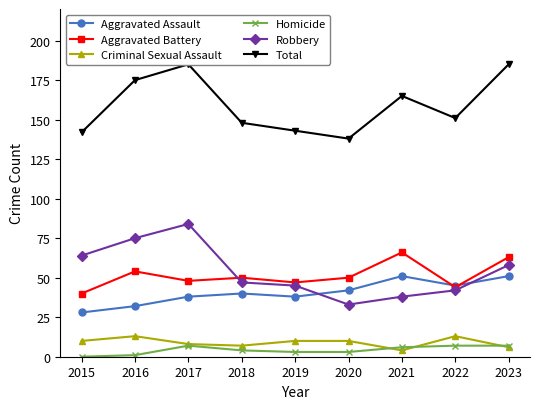

Reading right to left, what are all the values shown in this chart?

Aggravated Assault: 51	45	51	42	38	40	38	32	28
Aggravated Battery: 63	44	66	50	47	50	48	54	40
Criminal Sexual Assault: 6	13	4	10	10	7	8	13	10
Homicide: 7	7	6	3	3	4	7	1	0
Robbery: 58	42	38	33	45	47	84	75	64
Total: 185	151	165	138	143	148	185	175	142